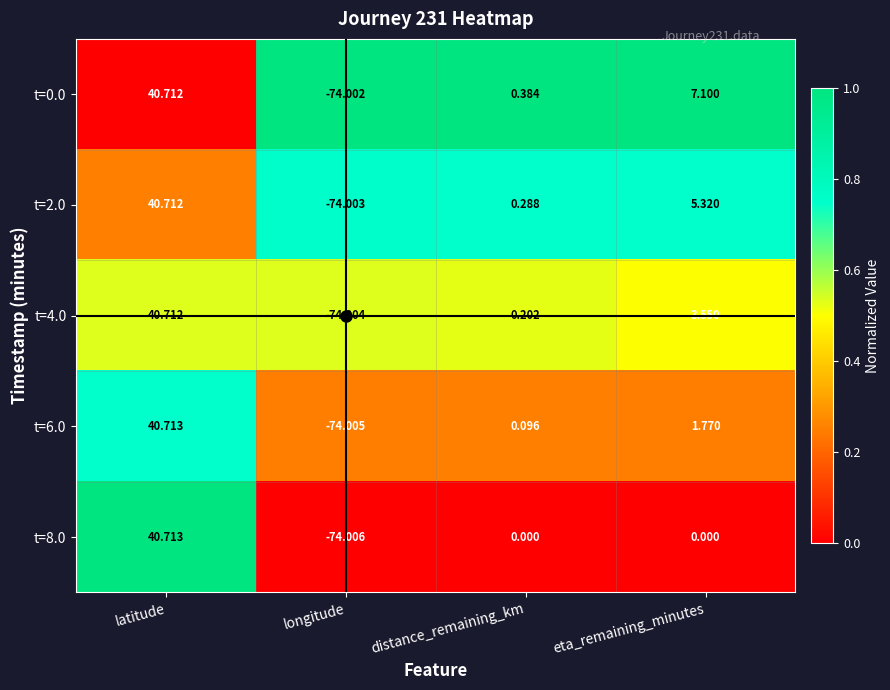

Is the value of t=0.0 at latitude greater than the value of t=6.0 at eta_remaining_minutes?

Yes